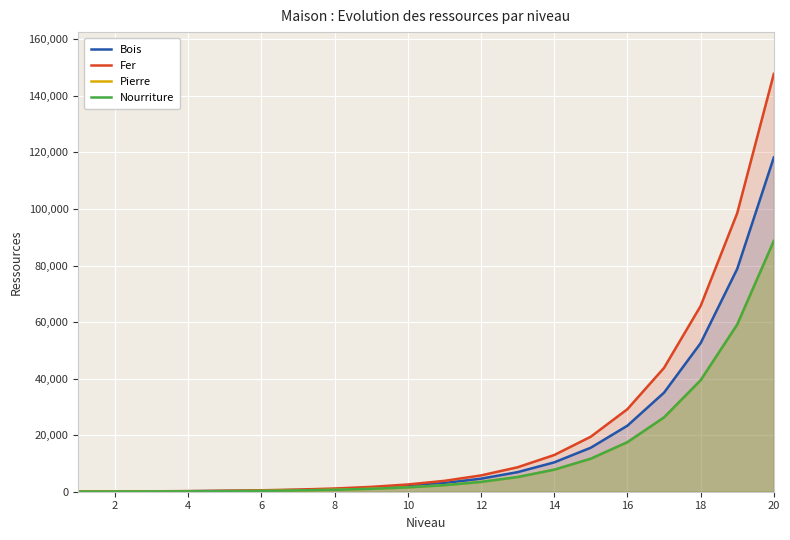

Rank the series by their maximum value, from highest to lowest.

Fer, Bois, Pierre, Nourriture